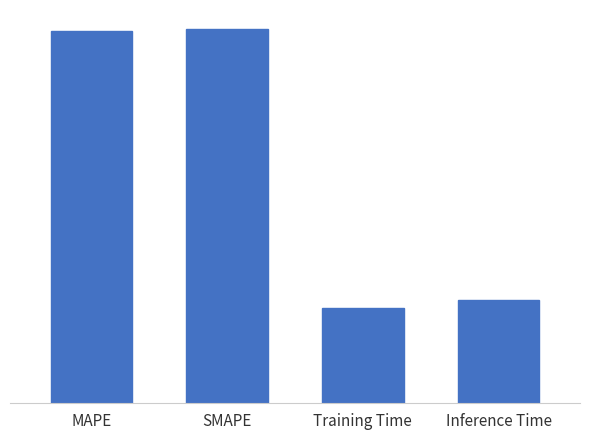

Reading left to right, transcribe all the data shown in this chart.

MAPE=1.4	SMAPE=1.4	Training Time=0.4	Inference Time=0.4